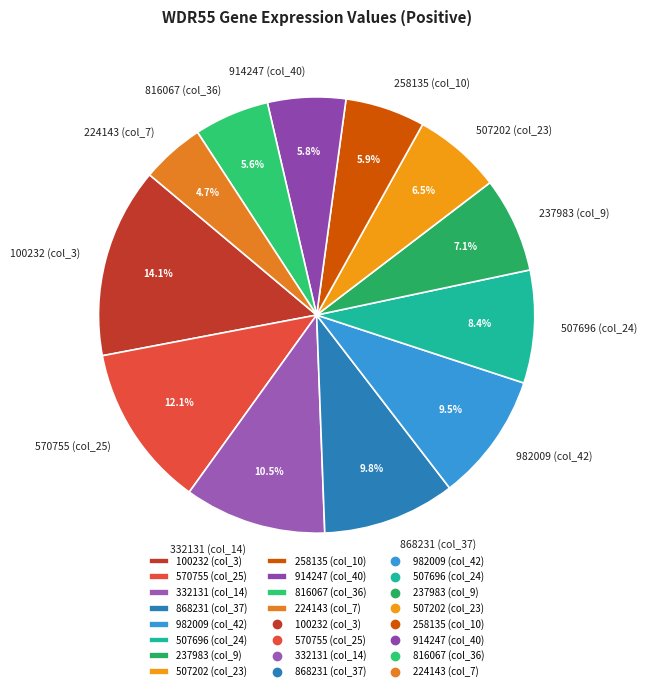

How many segments does this pie chart have?

12